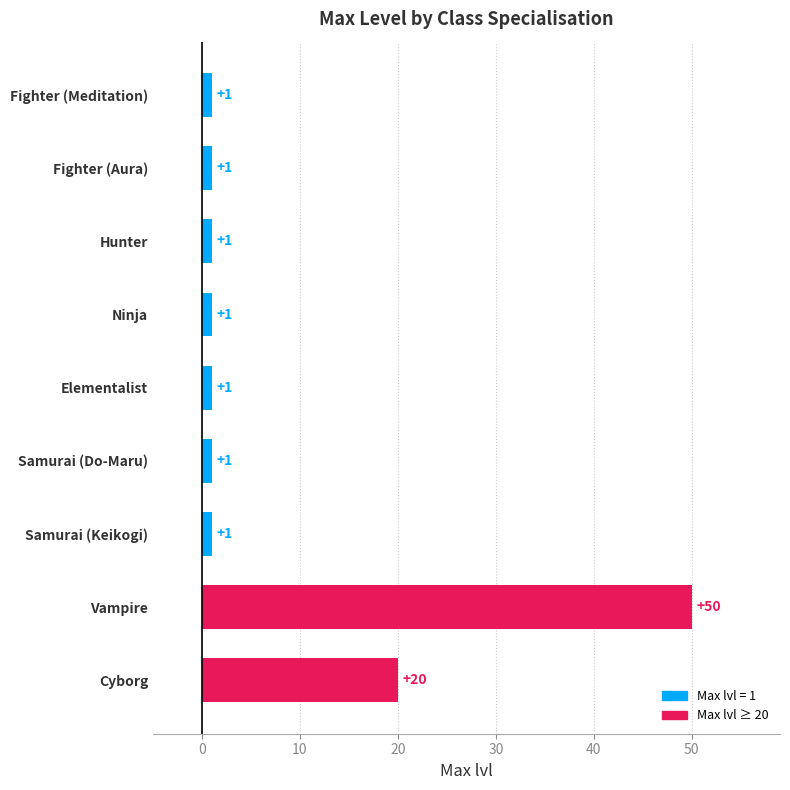

At which label is the value closest to 25?

Cyborg